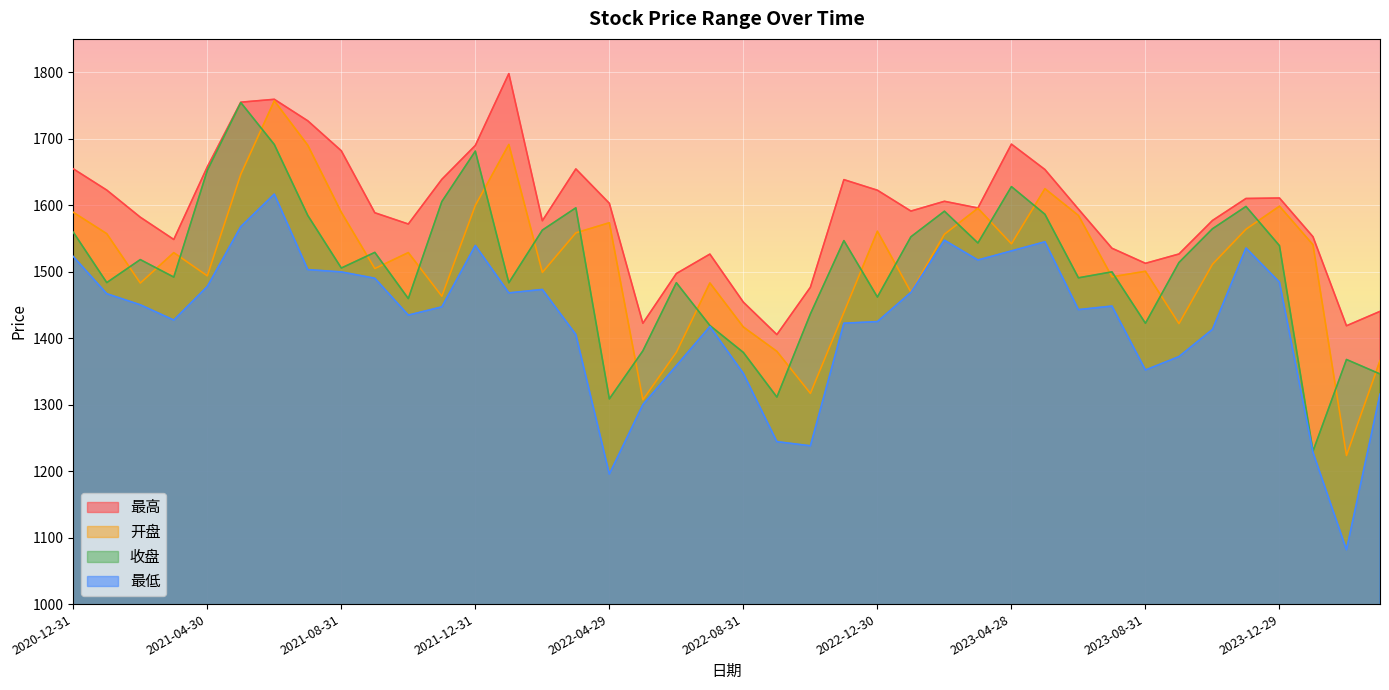

What are all the series names shown in the legend?

最高, 开盘, 收盘, 最低